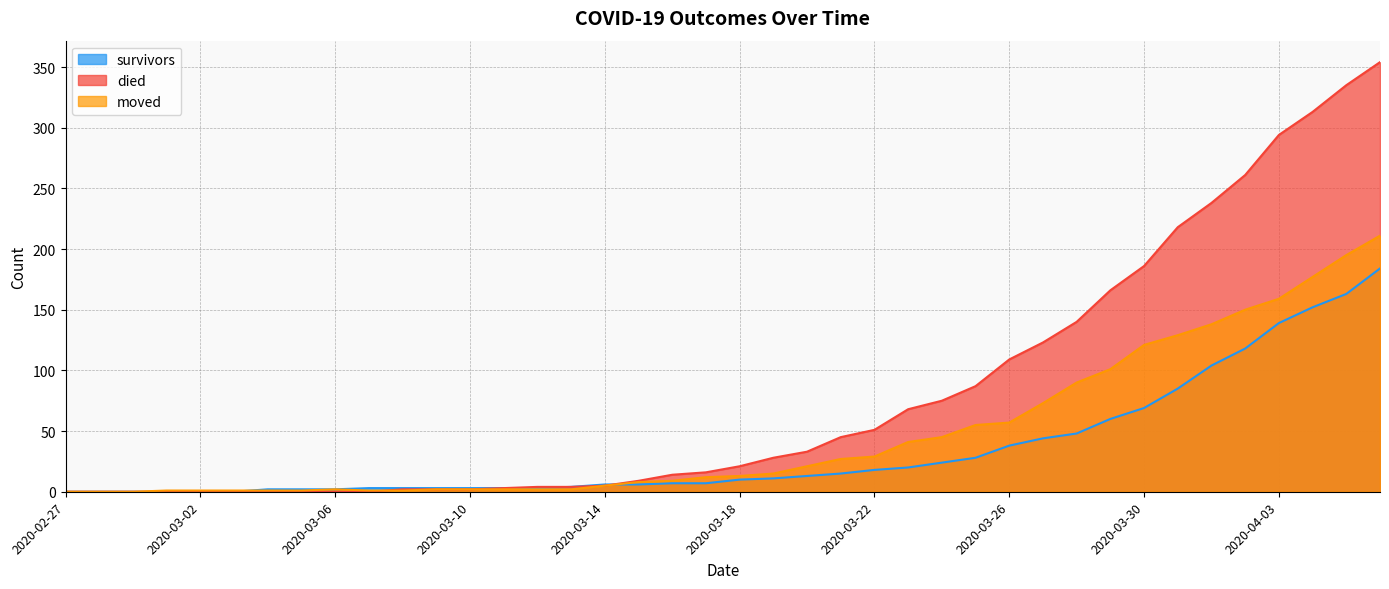

Rank the series at 2020-03-05 from lowest to highest value.

died, moved, survivors